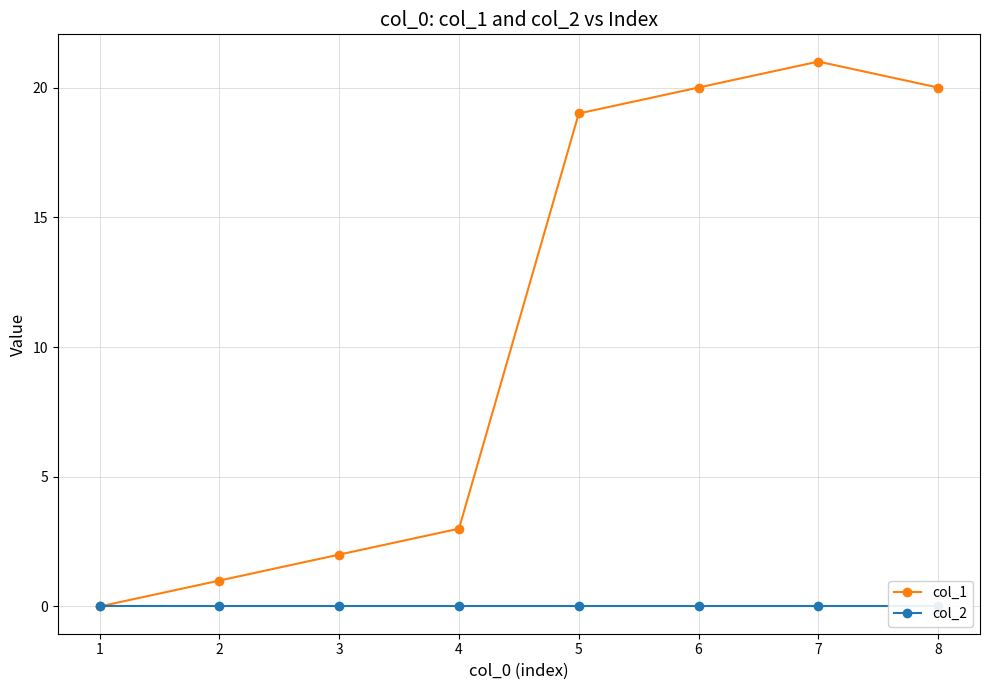

What is the sum of all col_1 values?

86